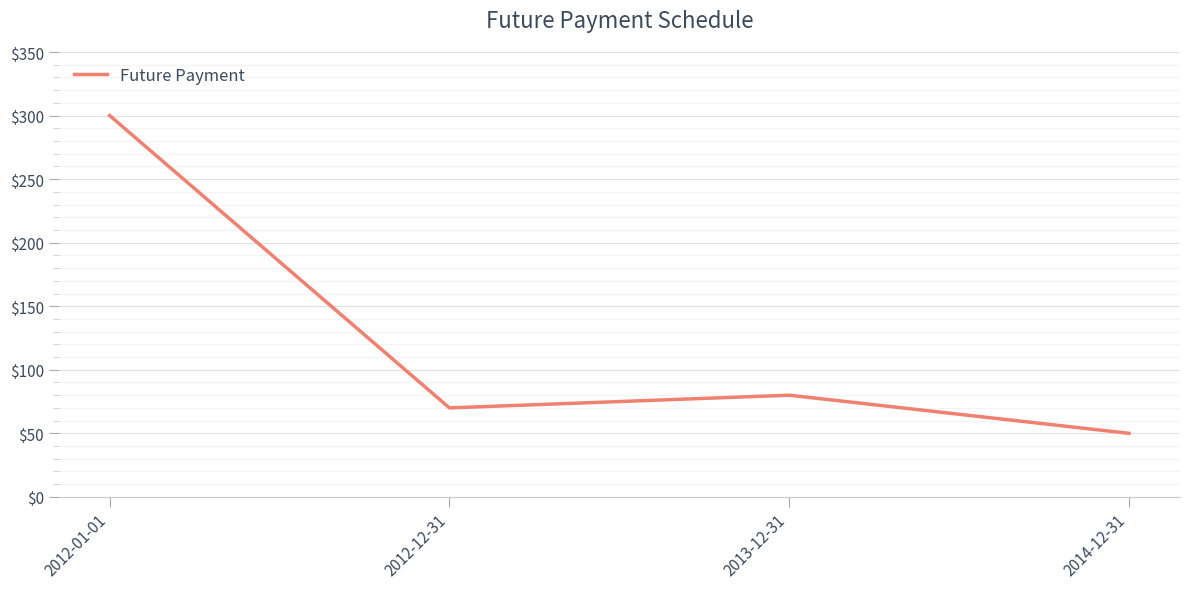

List the labels in order of value, smallest first.

2014-12-31, 2012-12-31, 2013-12-31, 2012-01-01